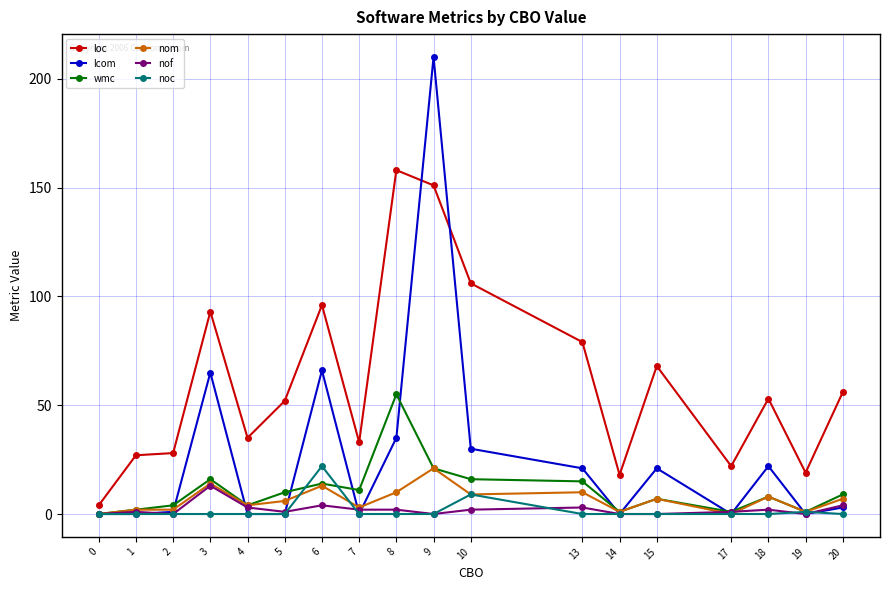

True or false: nof and loc intersect in this chart.

False